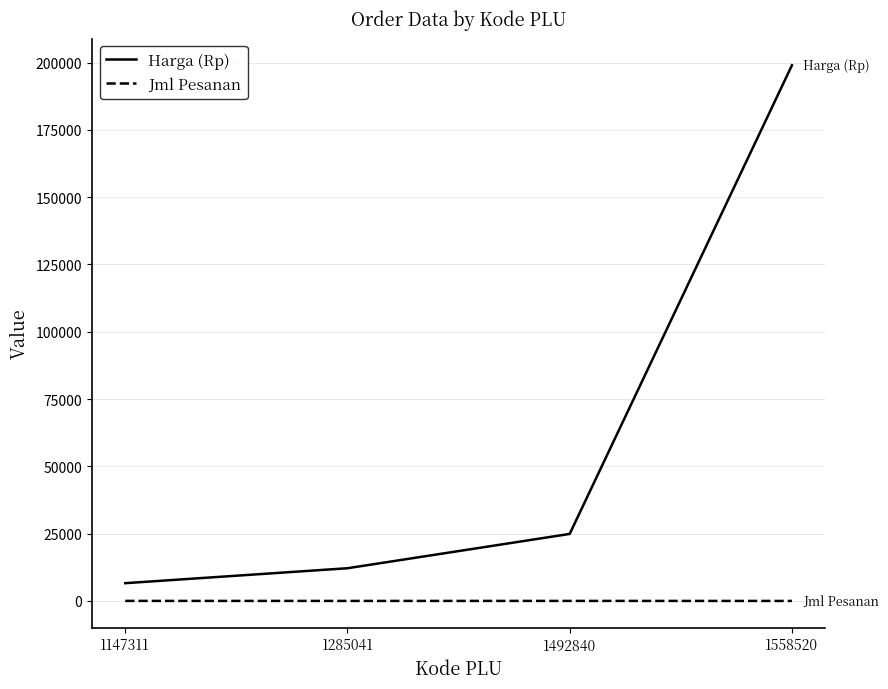

True or false: Harga (Rp) and Jml Pesanan cross at least once.

False